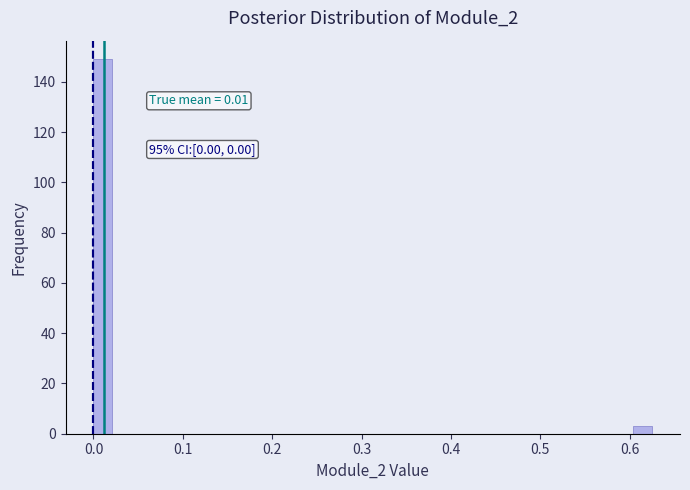

Read against the x-axis, roughly where is the centre of the tallest bar?

0.01